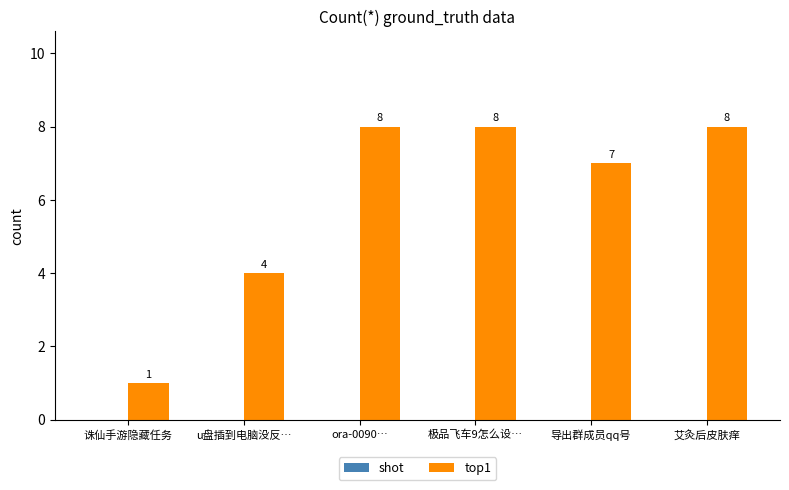

What is the difference between the values at ora-0090… and u盘插到电脑没反…?

4